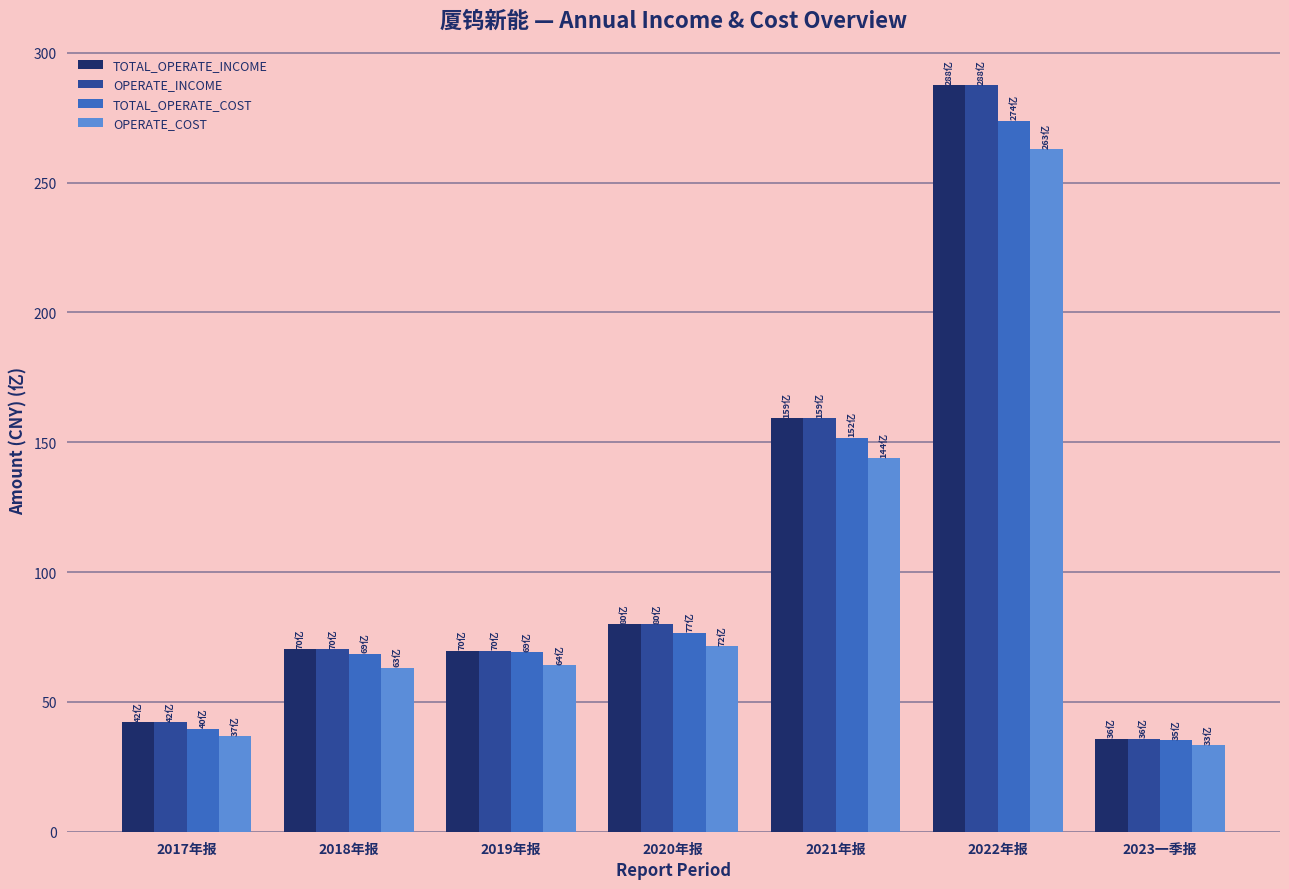

What are all the series names shown in the legend?

TOTAL_OPERATE_INCOME, OPERATE_INCOME, TOTAL_OPERATE_COST, OPERATE_COST